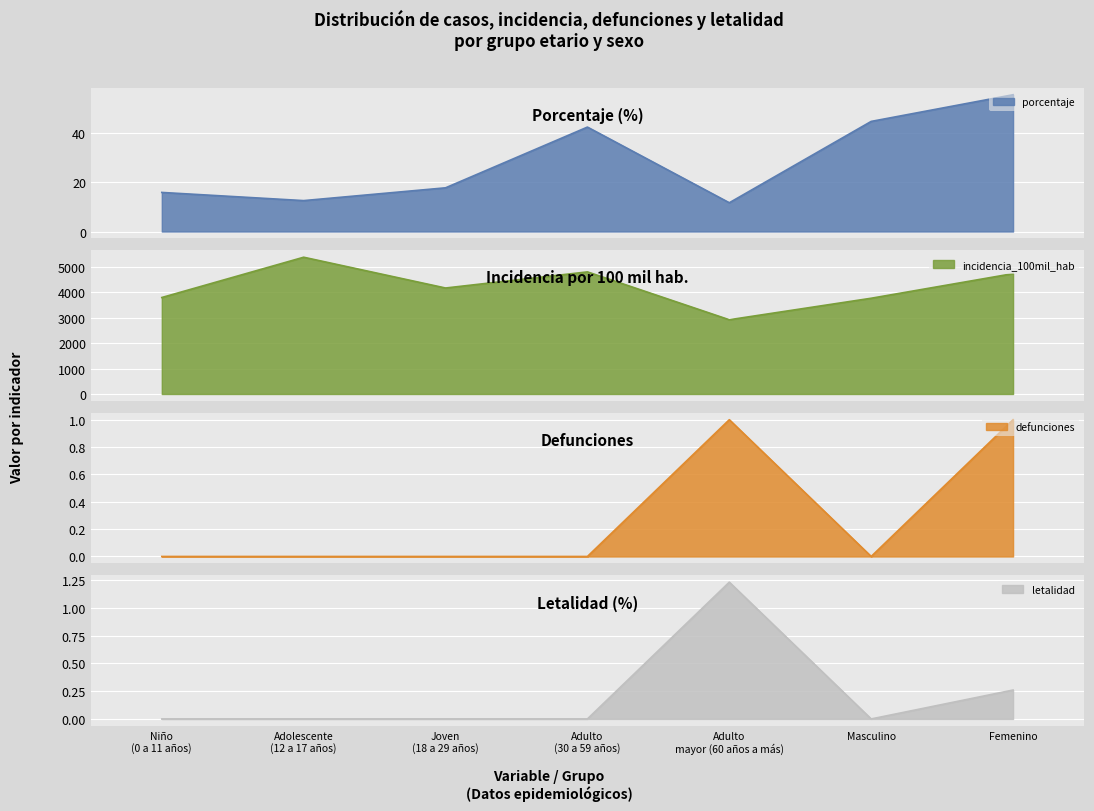

Does the chart display data point markers on the line(s)?

No